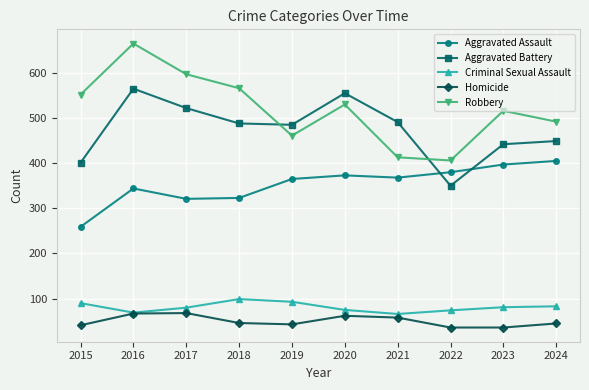

True or false: Robbery has a value of 413 at 2021.

True